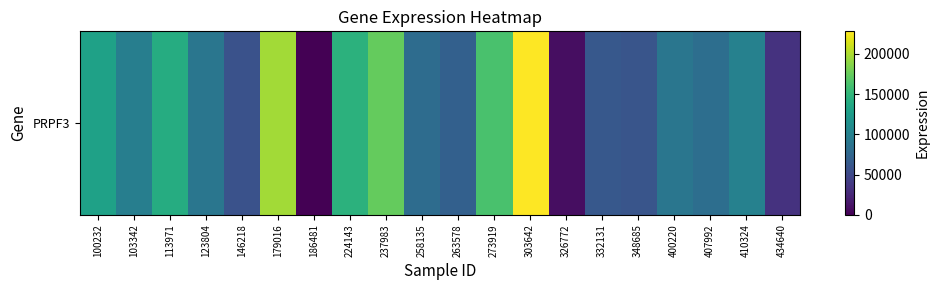

What is the average value?

100636